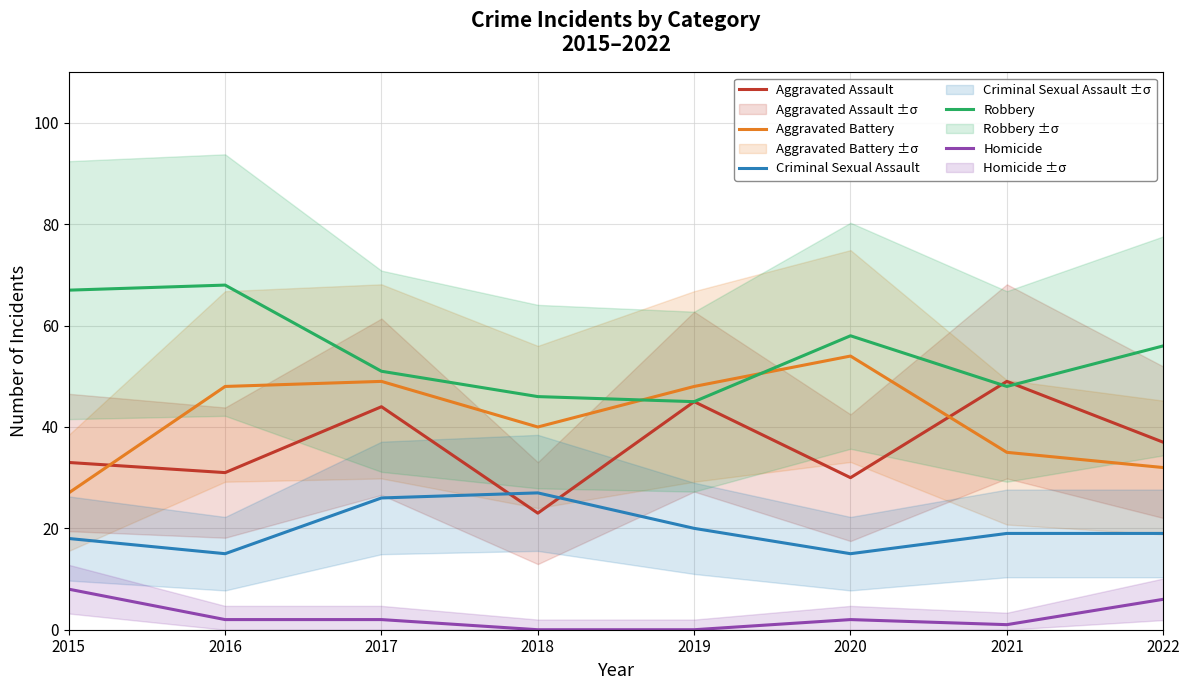

Reading left to right, what are all the values shown in this chart?

Aggravated Assault: 33	31	44	23	45	30	49	37
Aggravated Battery: 27	48	49	40	48	54	35	32
Criminal Sexual Assault: 18	15	26	27	20	15	19	19
Robbery: 67	68	51	46	45	58	48	56
Homicide: 8	2	2	0	0	2	1	6